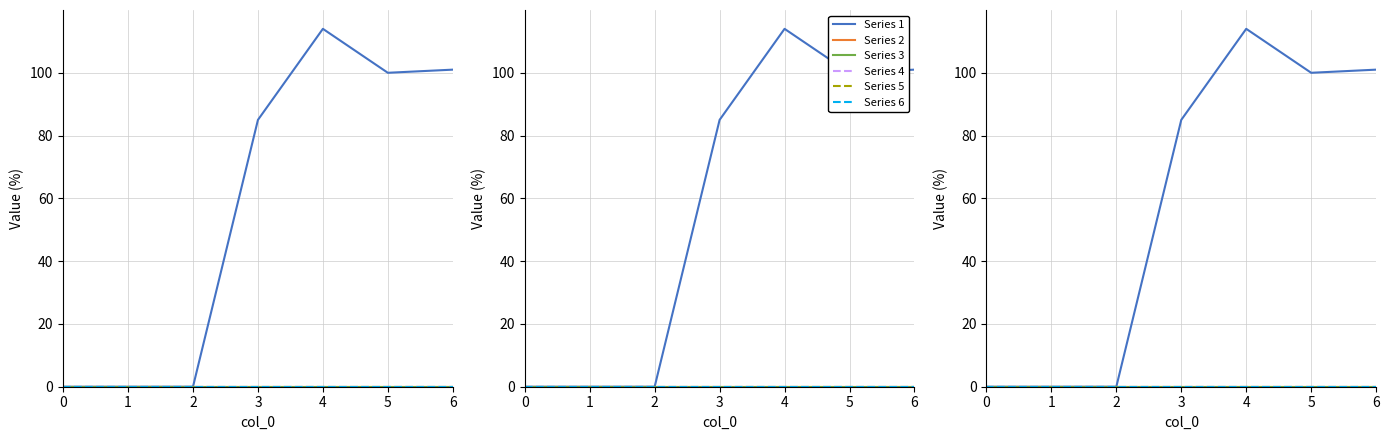

How many lines are shown in the chart?

6